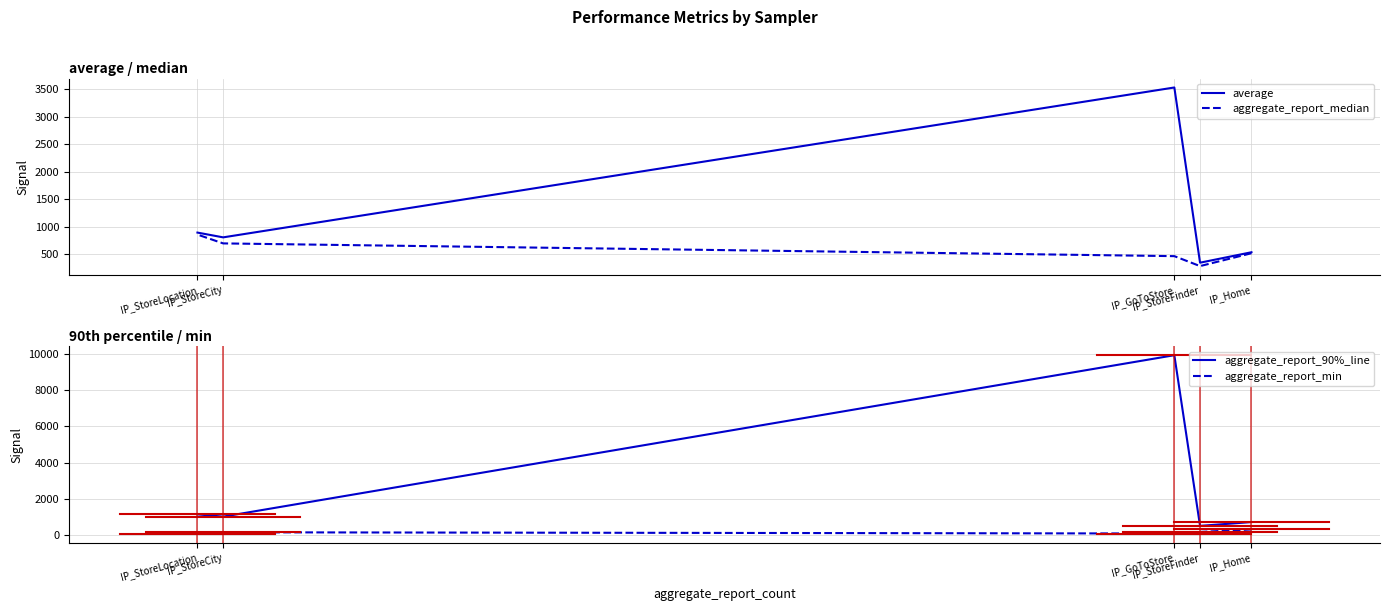

What is the average value of the aggregate_report_90%_line series?

2659